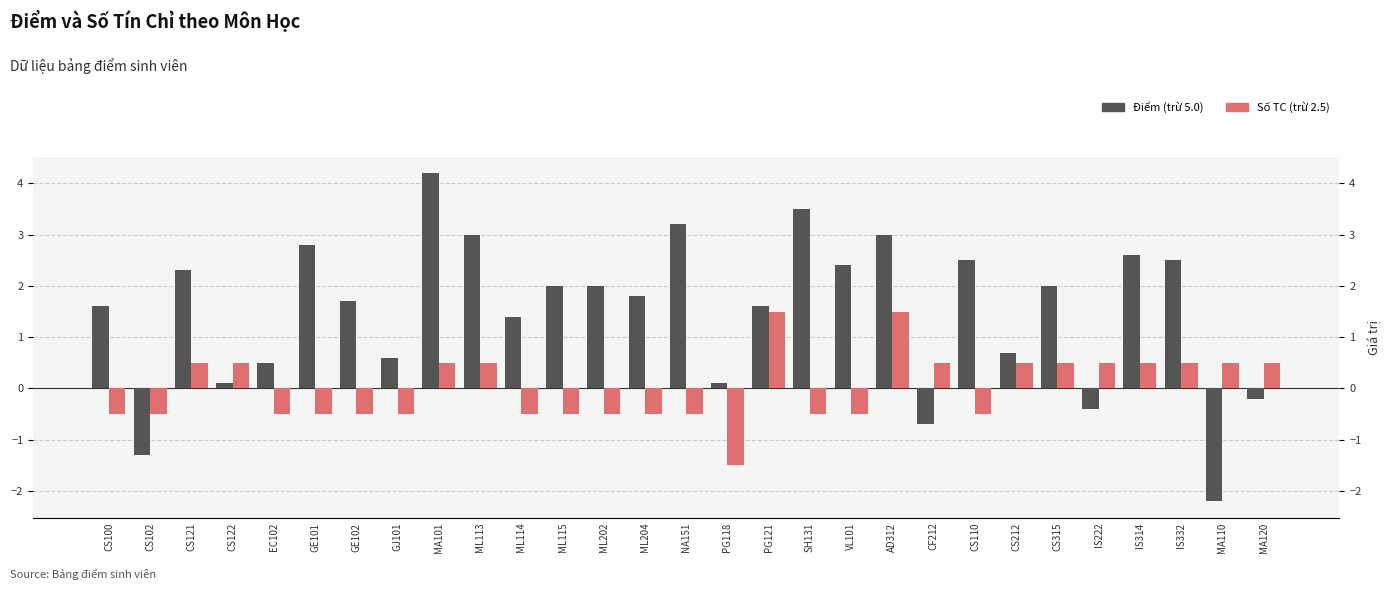

What is the total value across all series at GJ101?

0.1